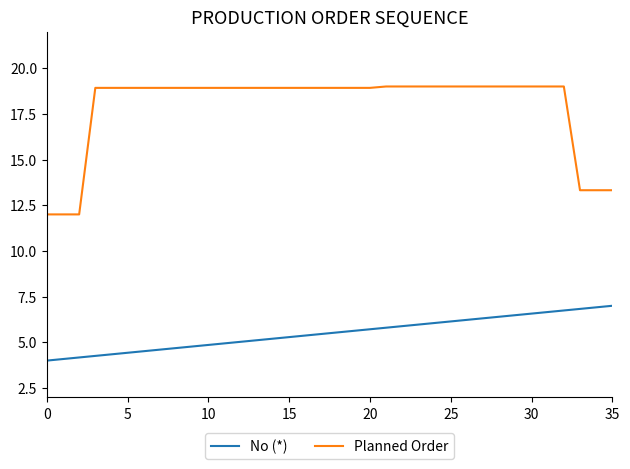

What is the greatest value displayed?

19.0